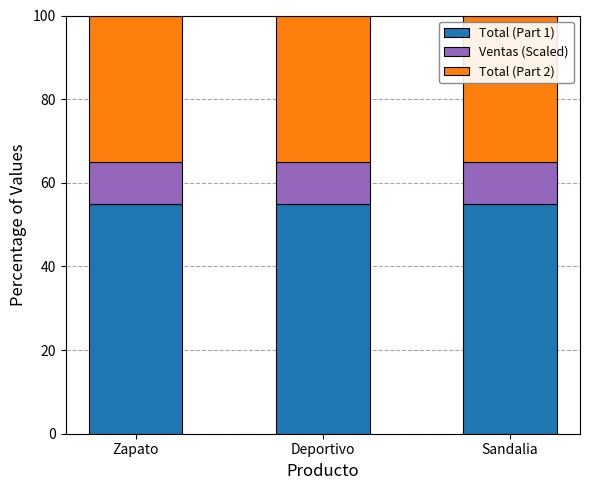

What is the lowest value of the Total (Part 1) series?

55.0